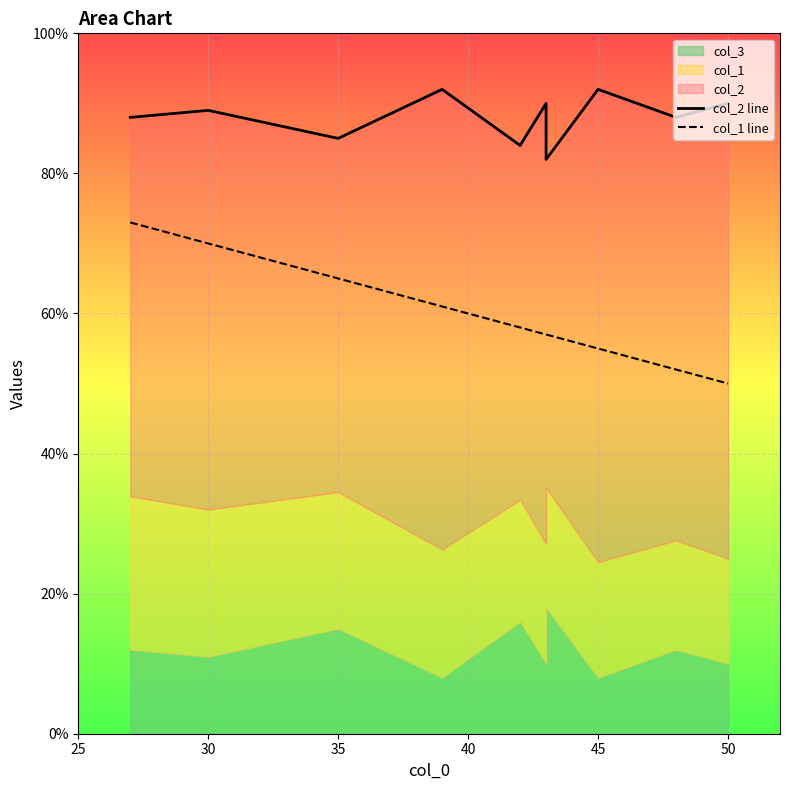

How many lines are shown in the chart?

2